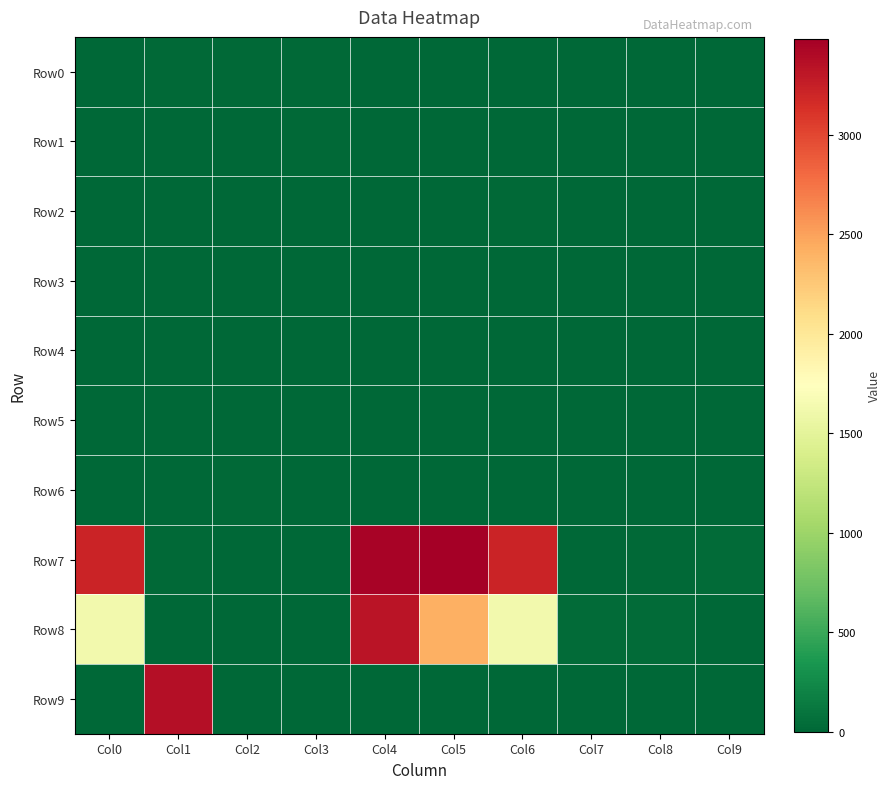

Reading left to right, transcribe all the data shown in this chart.

Row0: Col0=7	Col1=20	Col2=20	Col3=21	Col4=2	Col5=6	Col6=7	Col7=1	Col8=3	Col9=4
Row1: Col0=5	Col1=8	Col2=5	Col3=20	Col4=0	Col5=0	Col6=13	Col7=0	Col8=4	Col9=0
Row2: Col0=4	Col1=0	Col2=2	Col3=10	Col4=13	Col5=2	Col6=14	Col7=0	Col8=0	Col9=0
Row3: Col0=0	Col1=0	Col2=1	Col3=0	Col4=2	Col5=6	Col6=0	Col7=0	Col8=0	Col9=0
Row4: Col0=4	Col1=0	Col2=0	Col3=4	Col4=3	Col5=9	Col6=4	Col7=0	Col8=0	Col9=0
Row5: Col0=9	Col1=0	Col2=0	Col3=9	Col4=0	Col5=1	Col6=4	Col7=0	Col8=0	Col9=0
Row6: Col0=5	Col1=8	Col2=14	Col3=8	Col4=10	Col5=0	Col6=5	Col7=0	Col8=0	Col9=0
Row7: Col0=3217	Col1=23	Col2=0	Col3=6	Col4=3453	Col5=3482	Col6=3217	Col7=12	Col8=19	Col9=29
Row8: Col0=1630	Col1=0	Col2=0	Col3=0	Col4=3321	Col5=2418	Col6=1630	Col7=33	Col8=36	Col9=0
Row9: Col0=10	Col1=3370	Col2=2	Col3=0	Col4=0	Col5=4	Col6=10	Col7=0	Col8=0	Col9=0